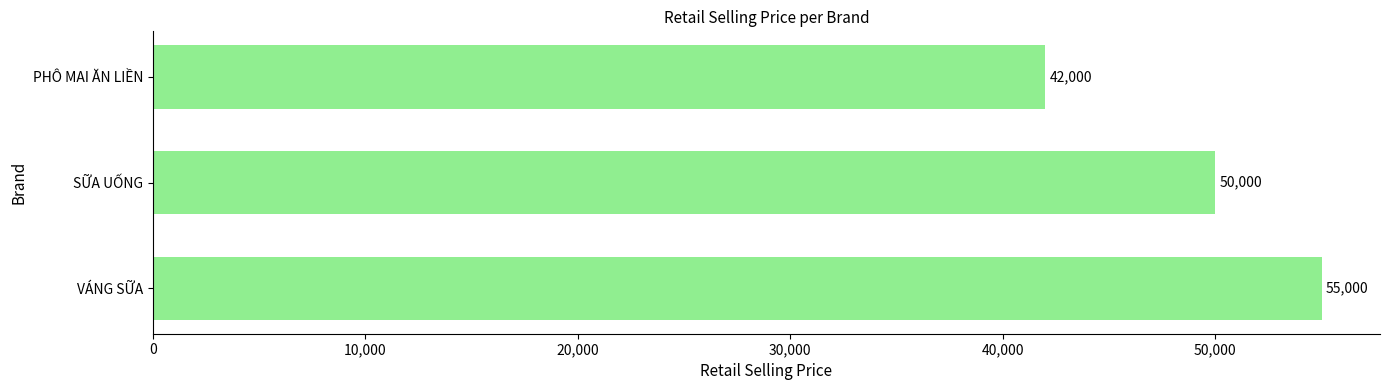

What is the greatest value displayed?

55000